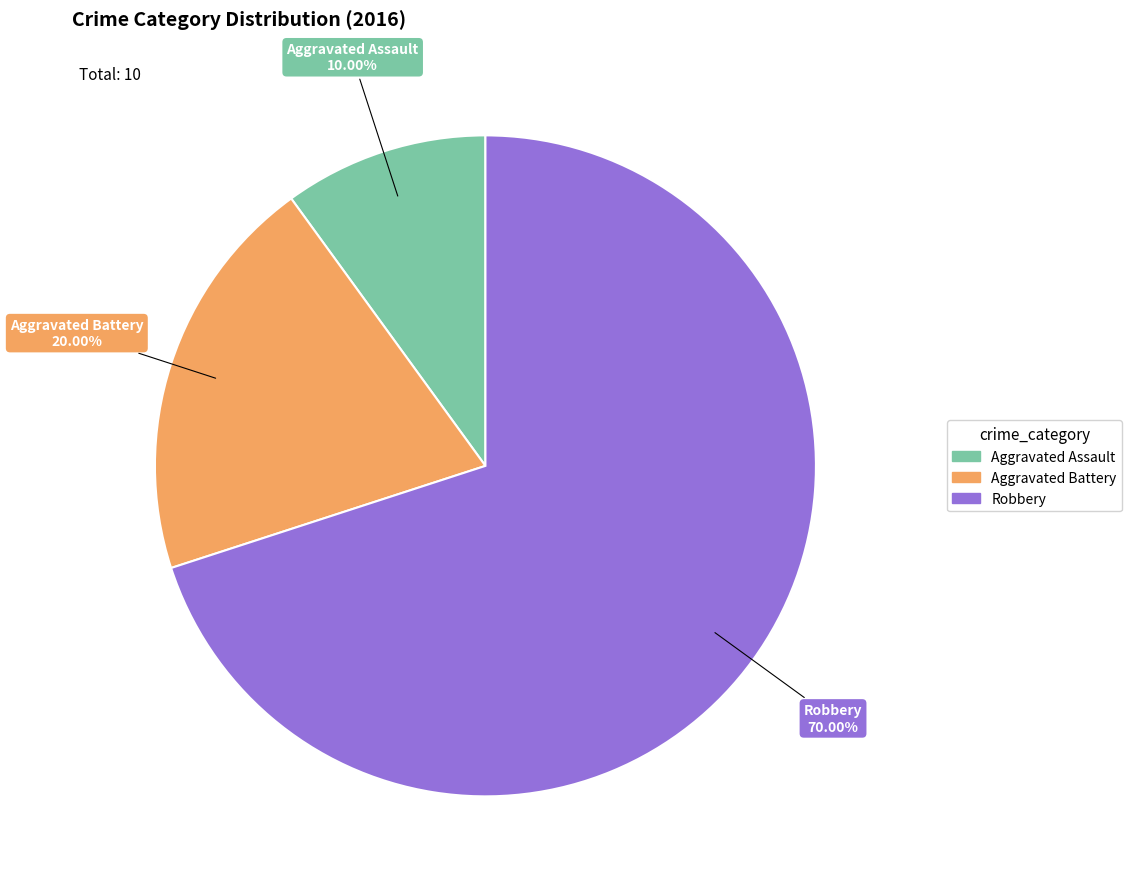

What percentage do Robbery and Aggravated Assault together represent?

80.0%